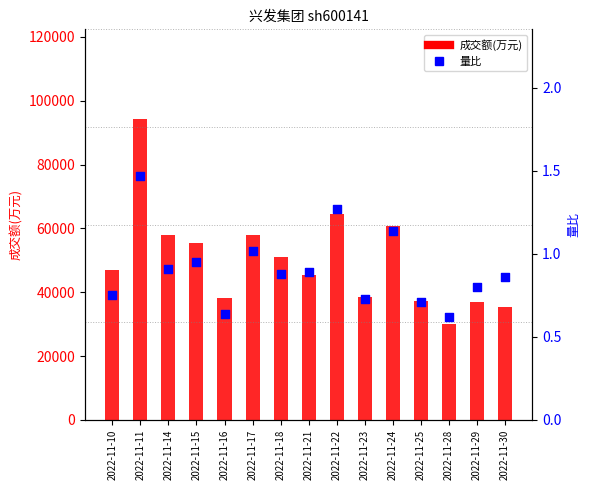

What are all the series names shown in the legend?

成交额(万元), 量比